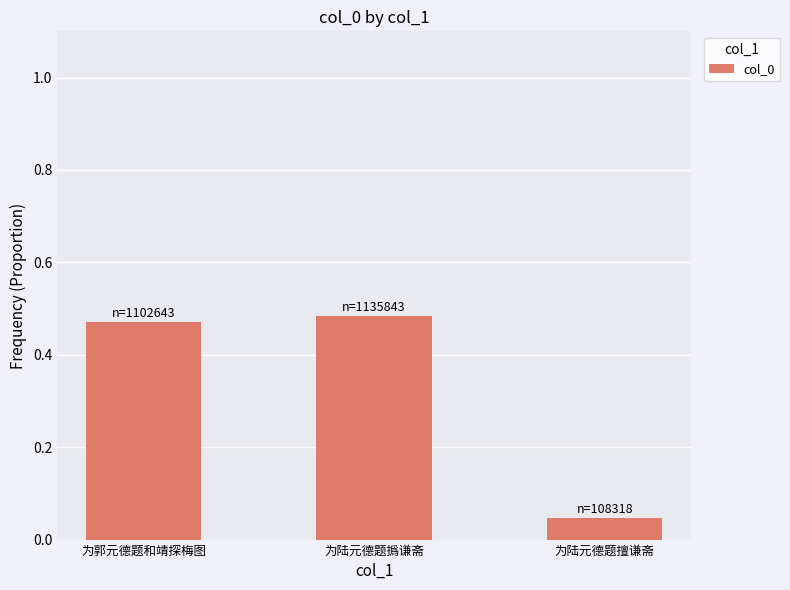

Which label corresponds to the smallest value in the chart?

为陆元德题擅谦斋